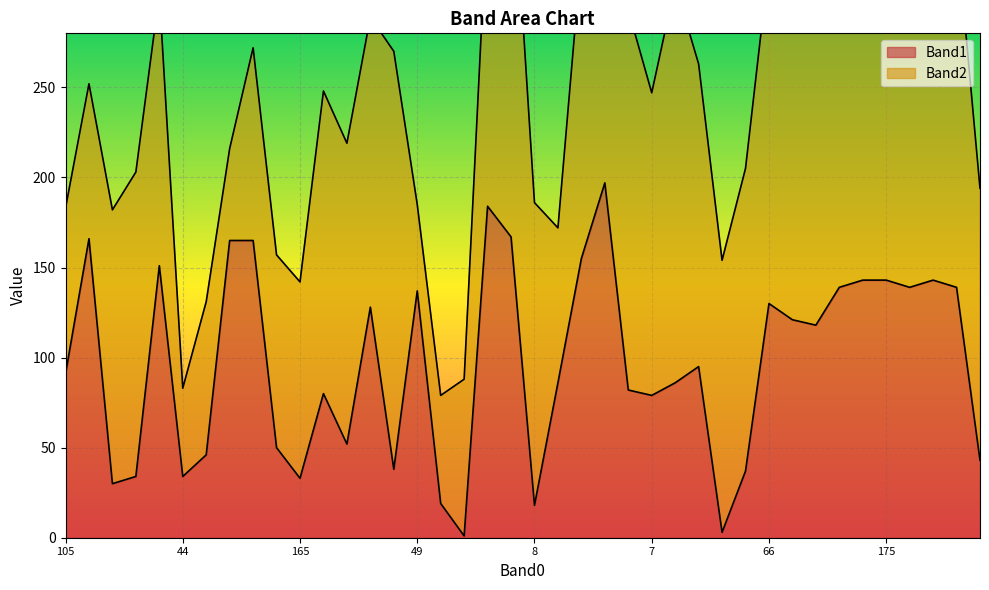

What is the change in value from 64 to 49?

+99